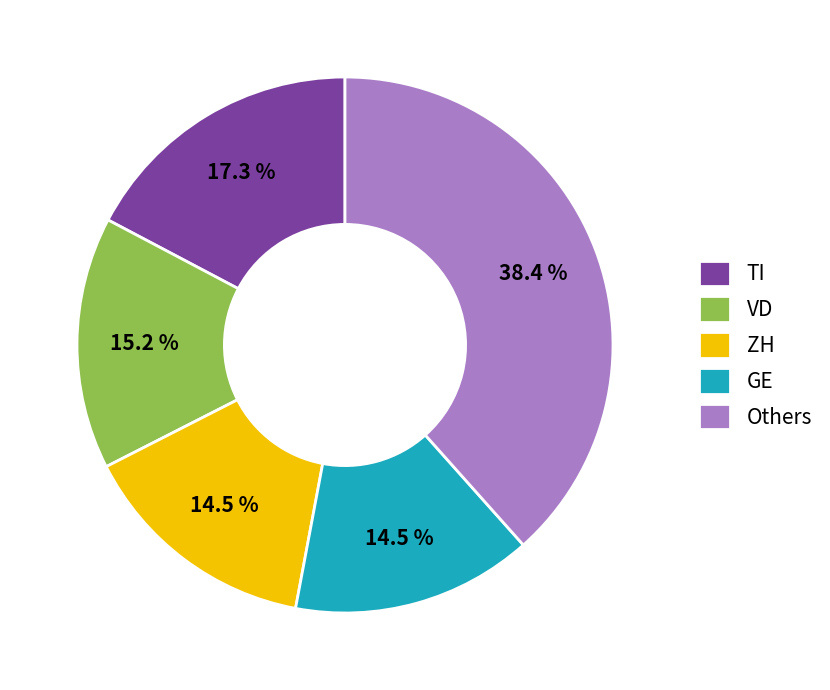

What is the largest slice in the pie chart?

Others